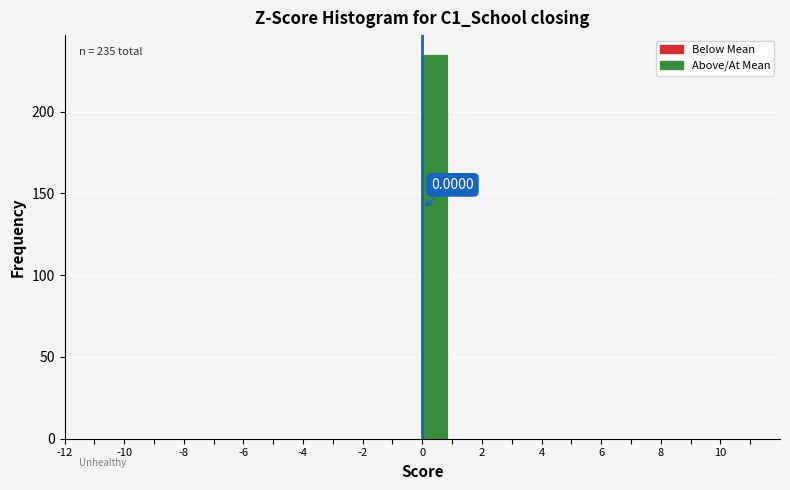

Over which range of the x-axis is the bar tallest?

0 to 1